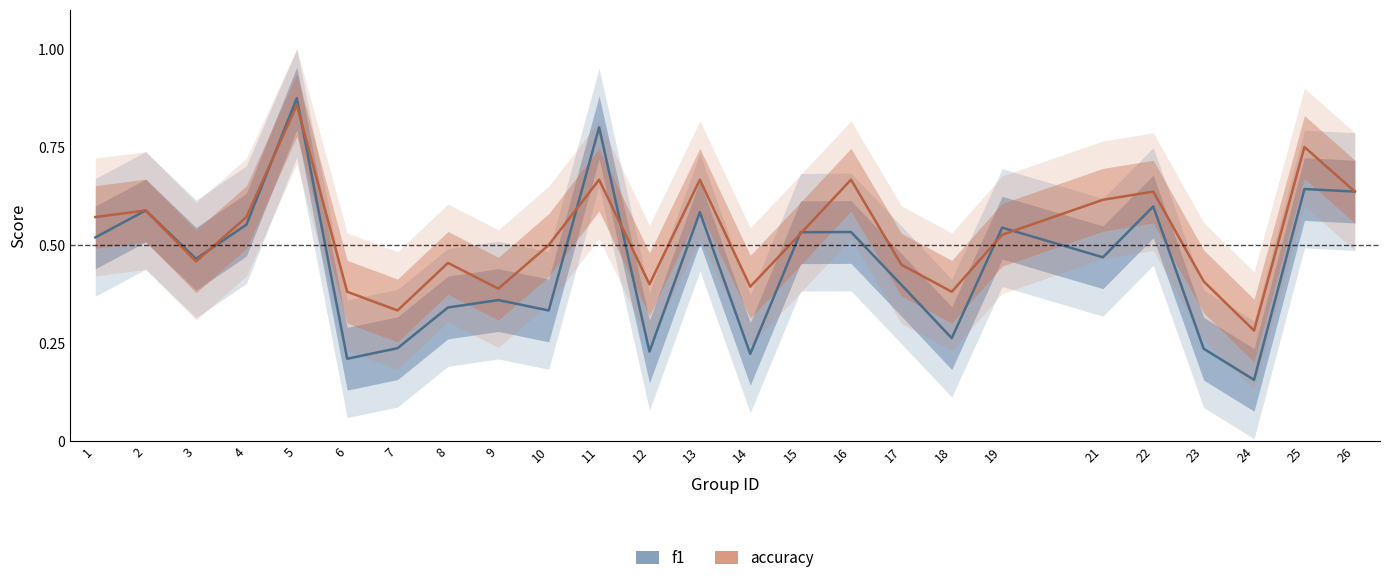

True or false: f1 and accuracy cross at least once.

True